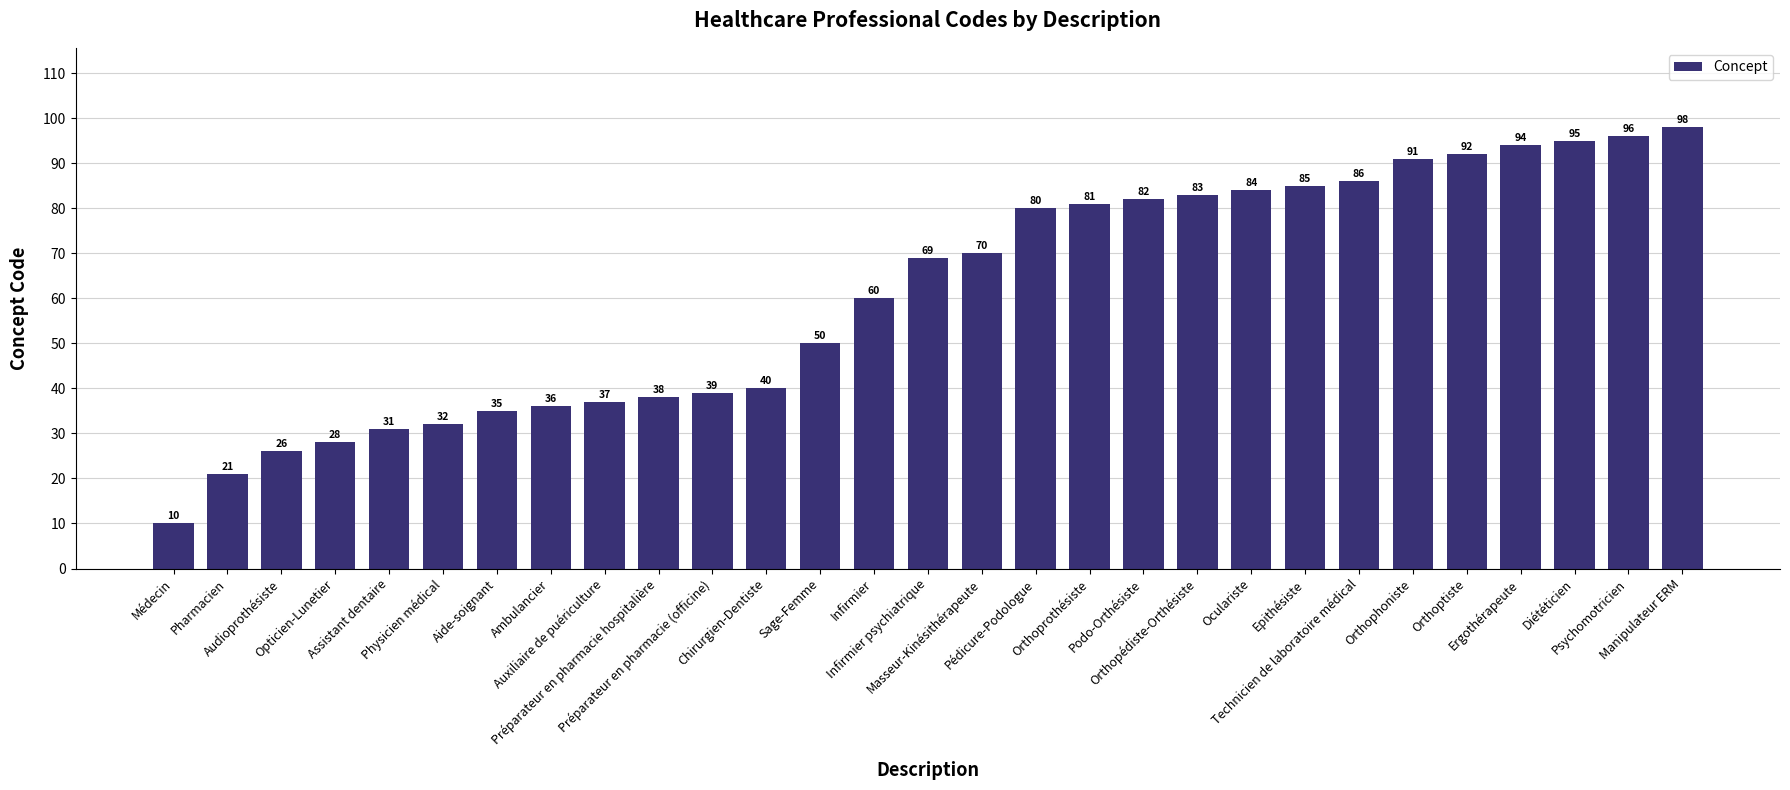

What is the sum of all values?

1769